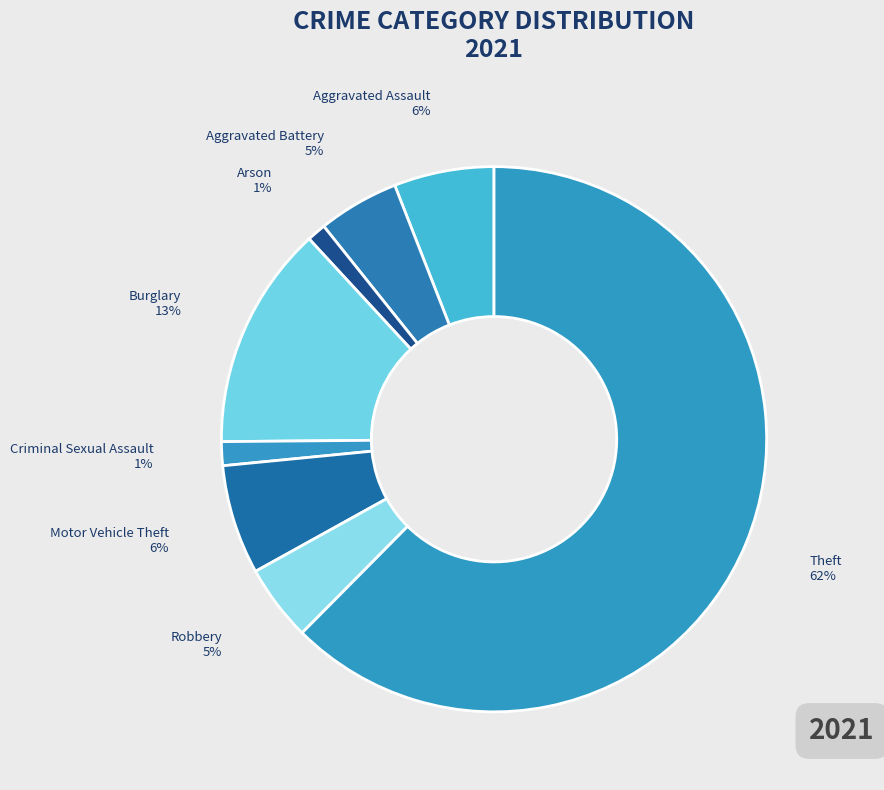

What percentage is the Criminal Sexual Assault slice, to the nearest percent?

1%